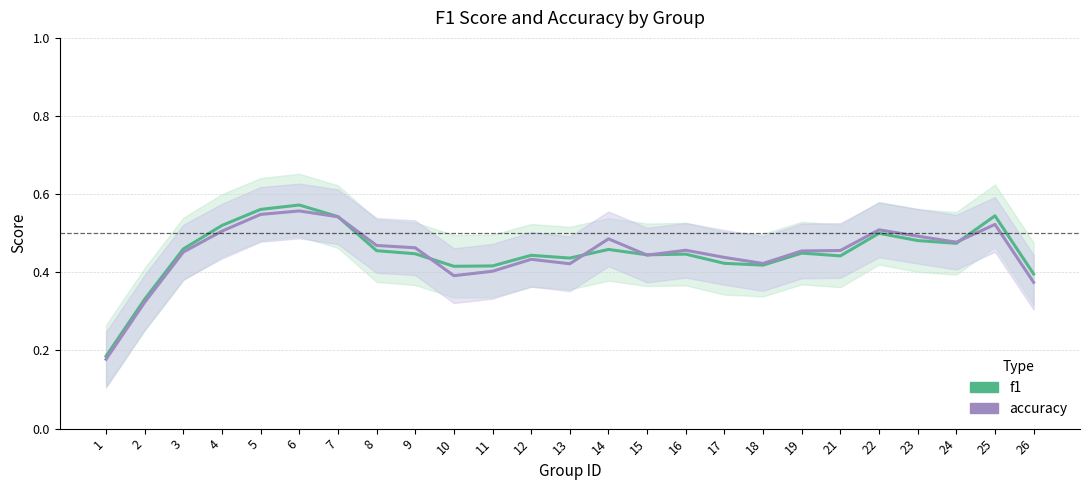

List the labels in order of accuracy value, smallest first.

1, 2, 26, 10, 11, 13, 18, 12, 17, 15, 3, 19, 21, 16, 9, 8, 24, 14, 23, 4, 22, 25, 7, 5, 6